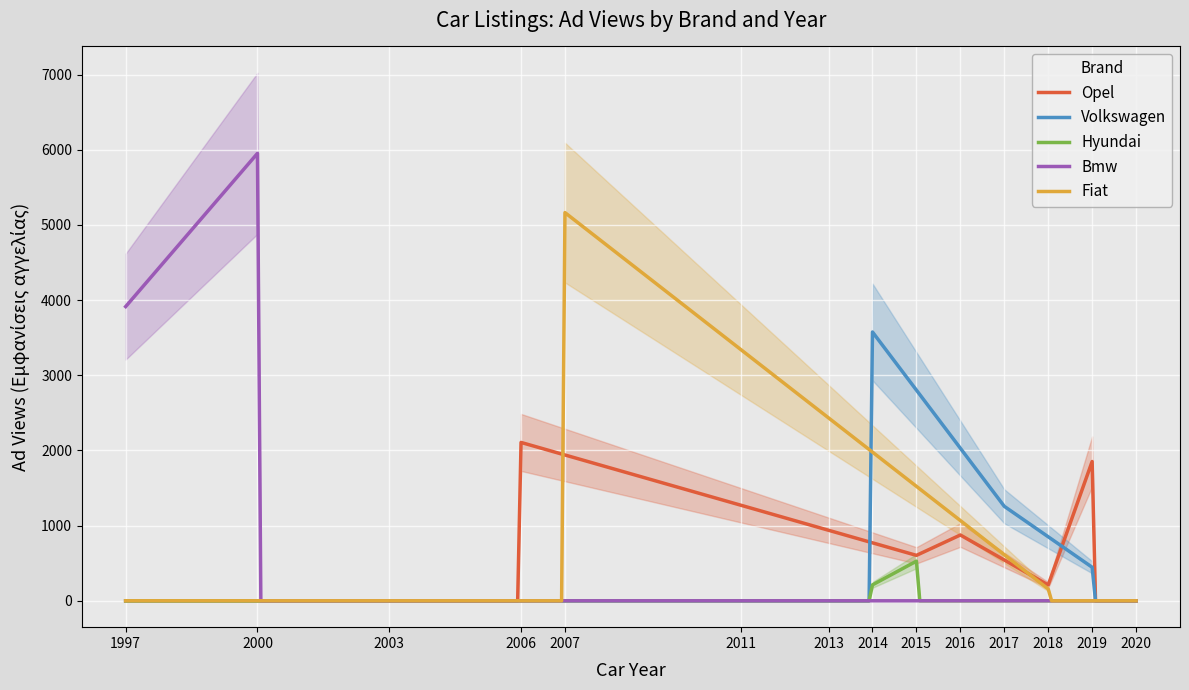

What is the highest value of the Volkswagen series?

3575.0